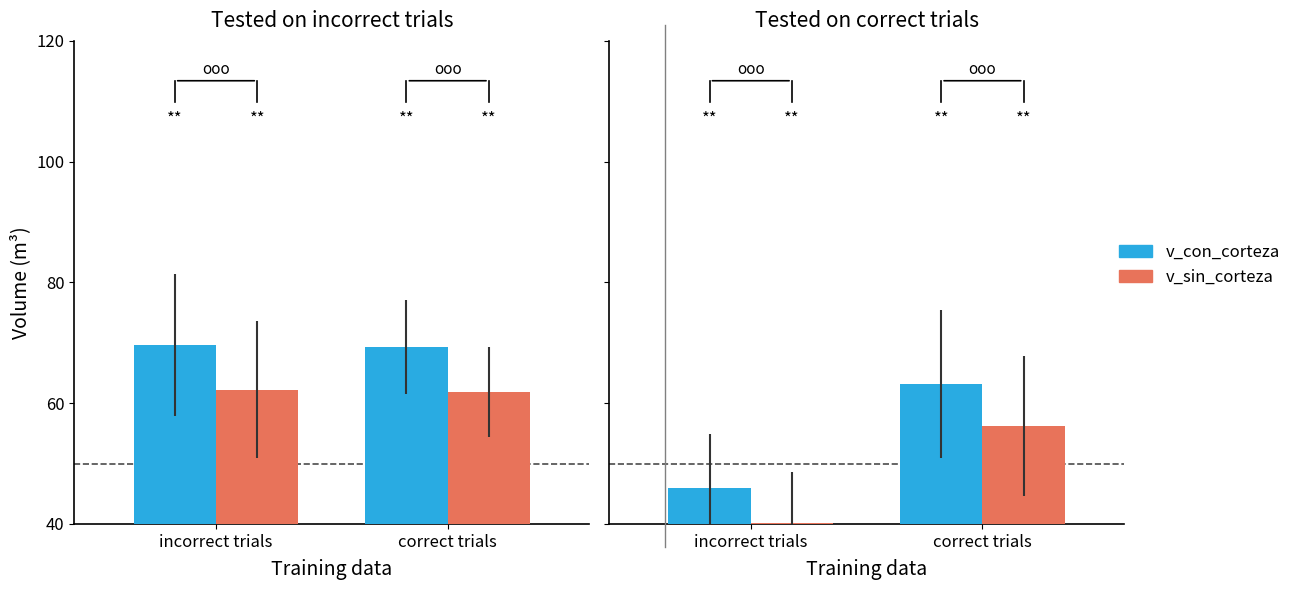

Which series has the largest range (max minus min)?

v_con_corteza